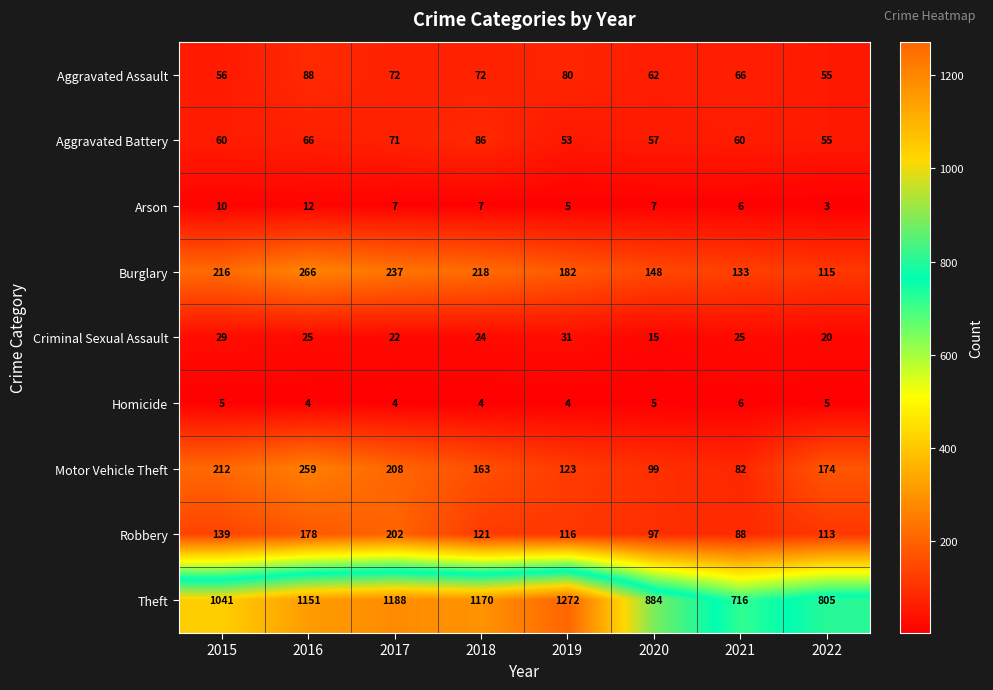

Which series changed the most between 2016 and 2022?

Theft